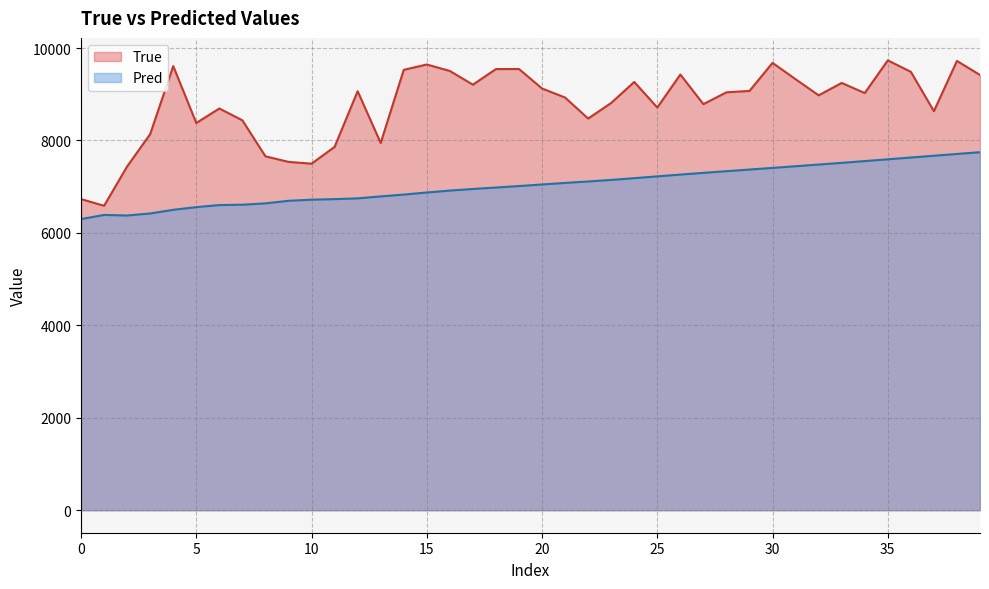

Which has a higher value, 14 or 10?

14